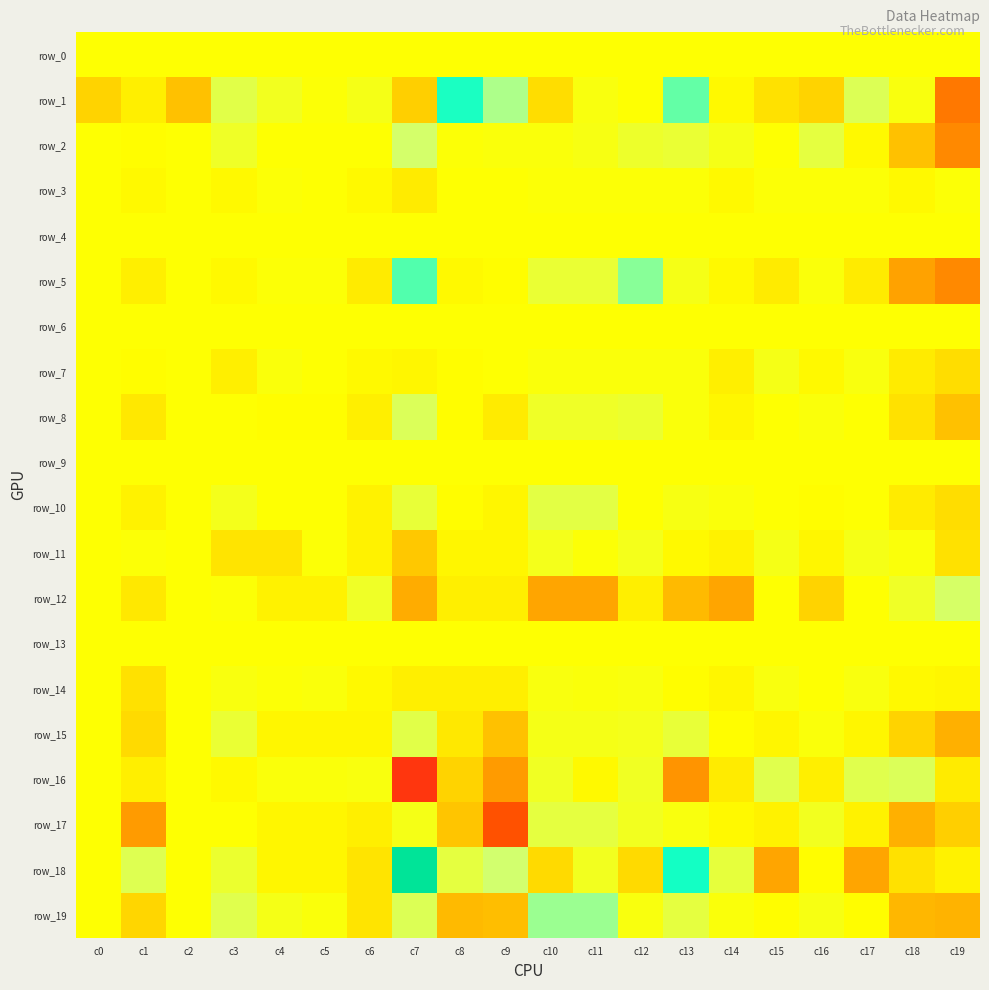

What is the lowest value of the row_10 series?

-0.1